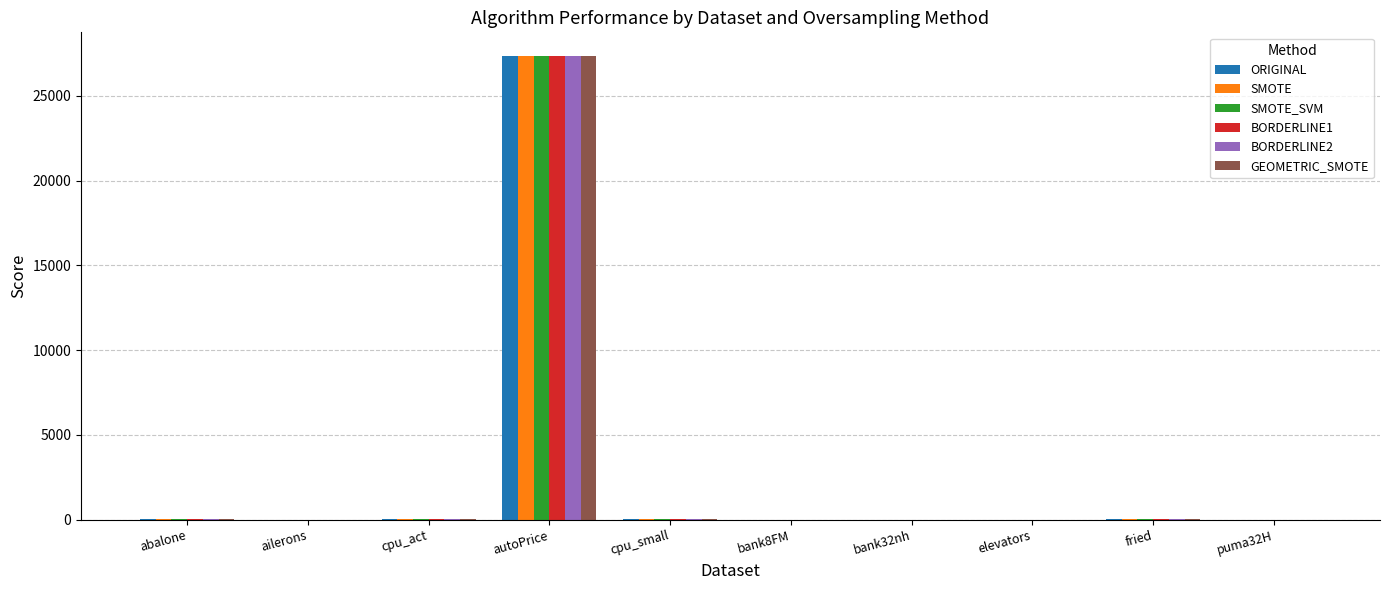

Which category has the highest value across all series?

autoPrice